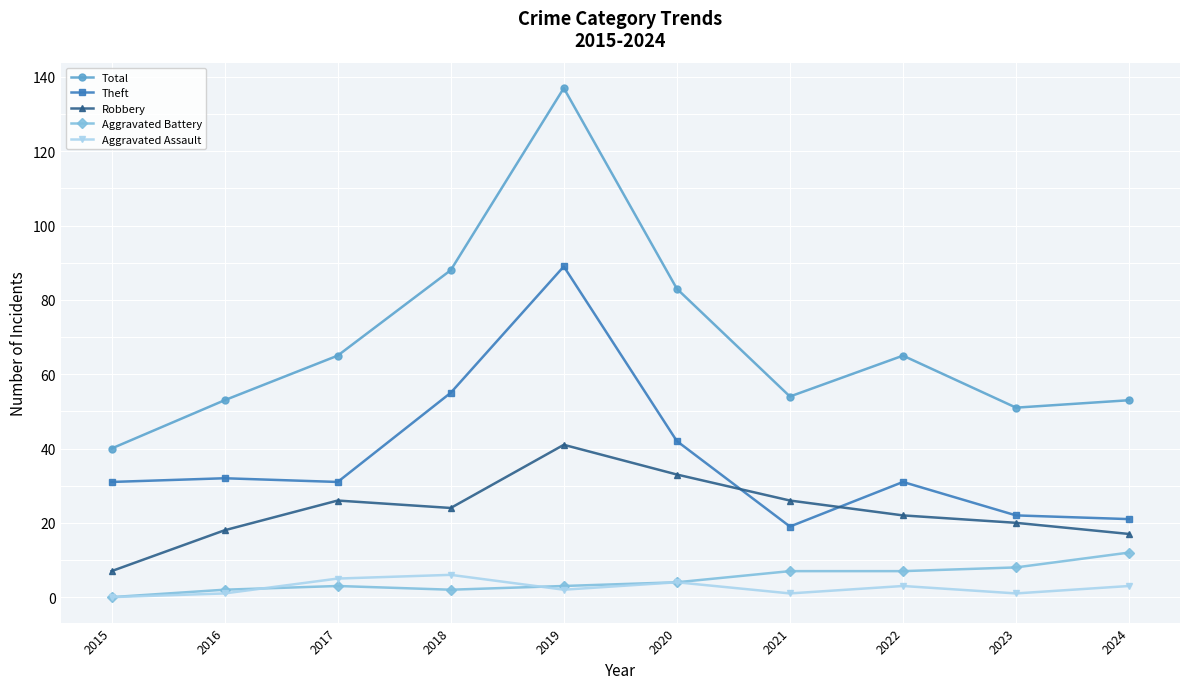

Is the value of Theft at 2020 greater than the value of Robbery at 2023?

Yes